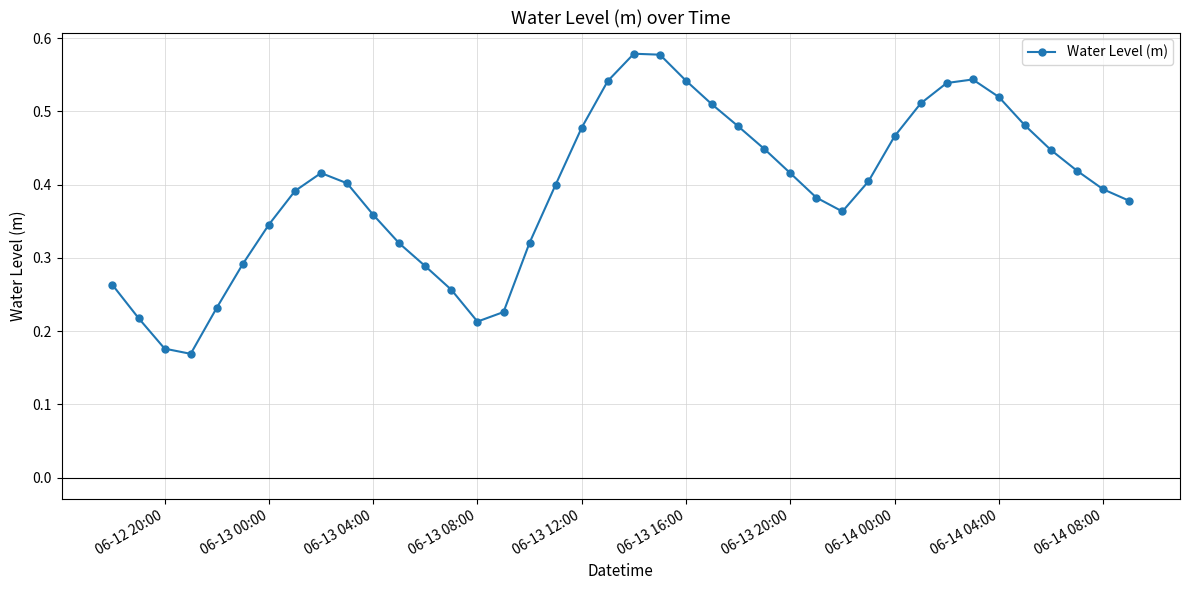

True or false: there are more than 2 points higher than both neighbors.

True